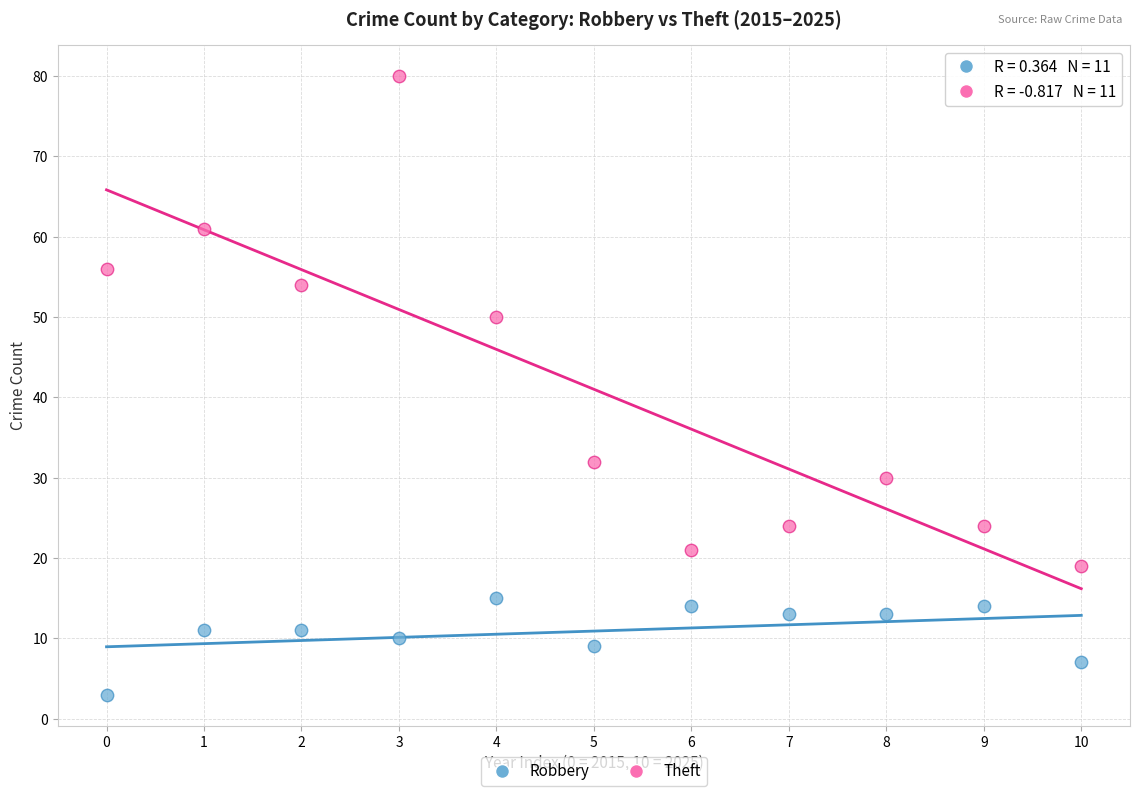

Which series has the largest Y range (max minus min)?

Theft